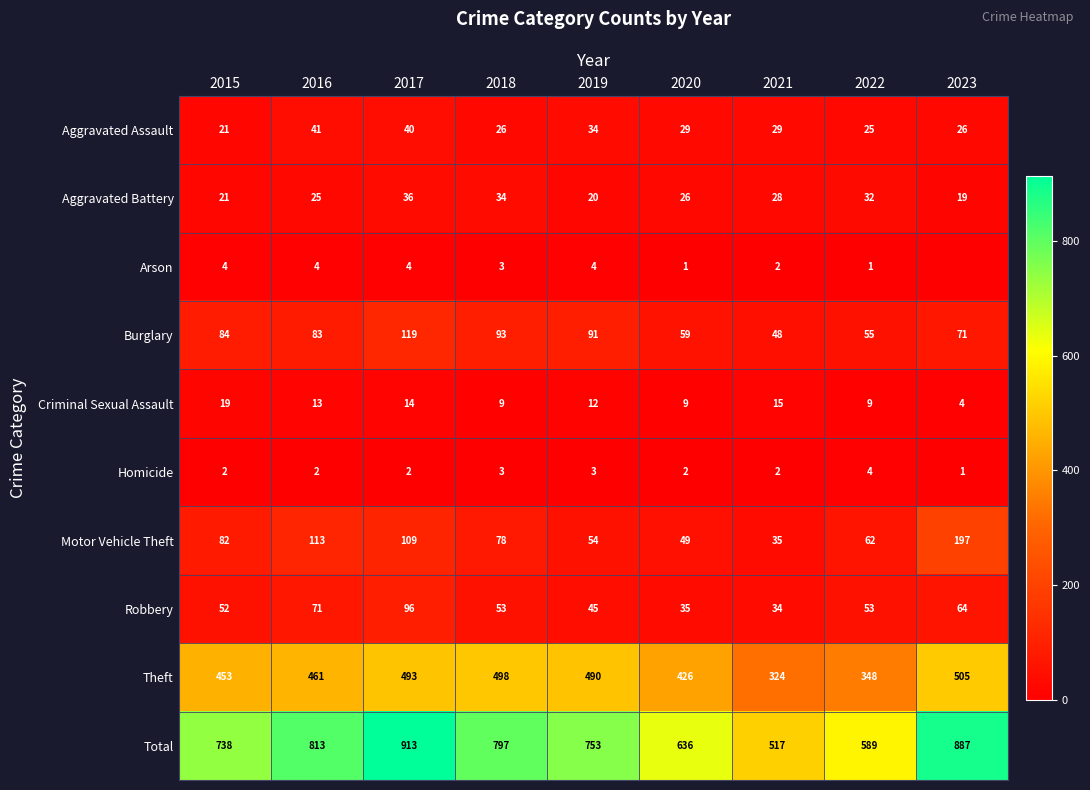

Between 2015 and 2023, which series saw the biggest shift?

Total